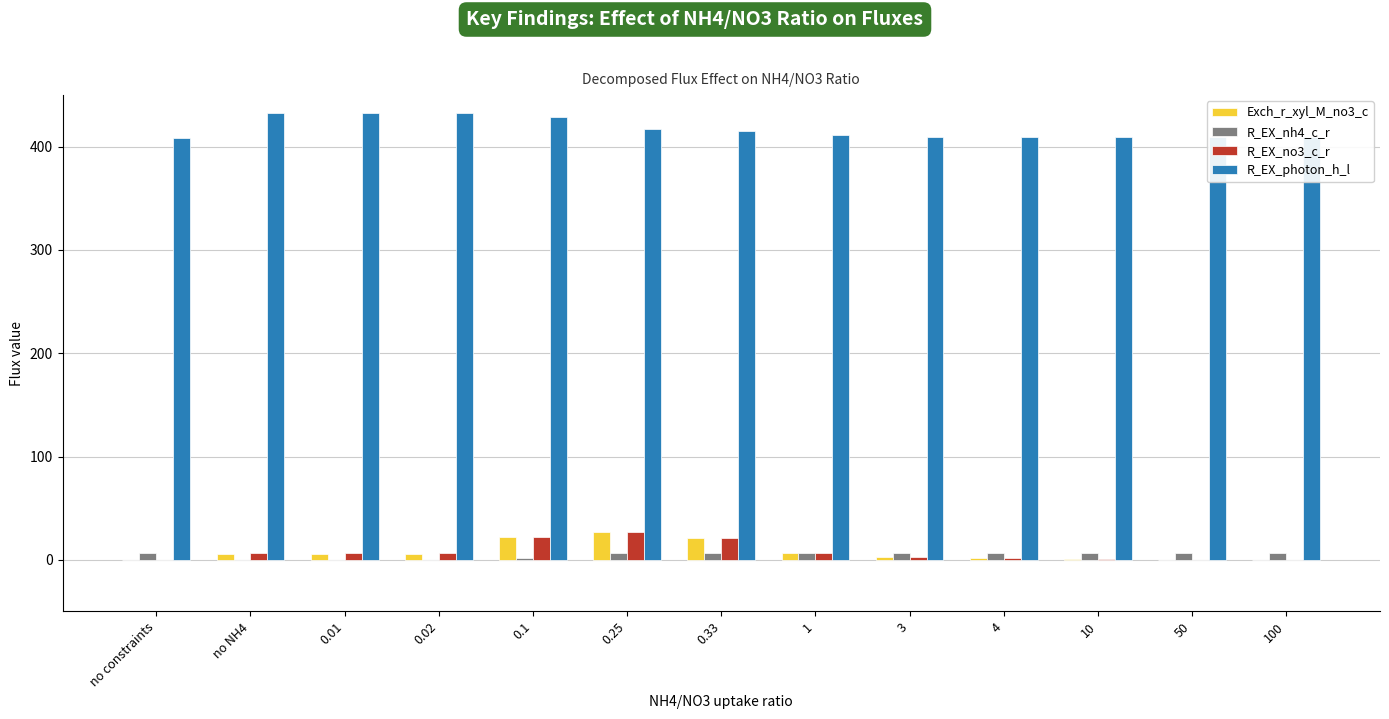

What is the highest value of the Exch_r_xyl_M_no3_c series?

27.4